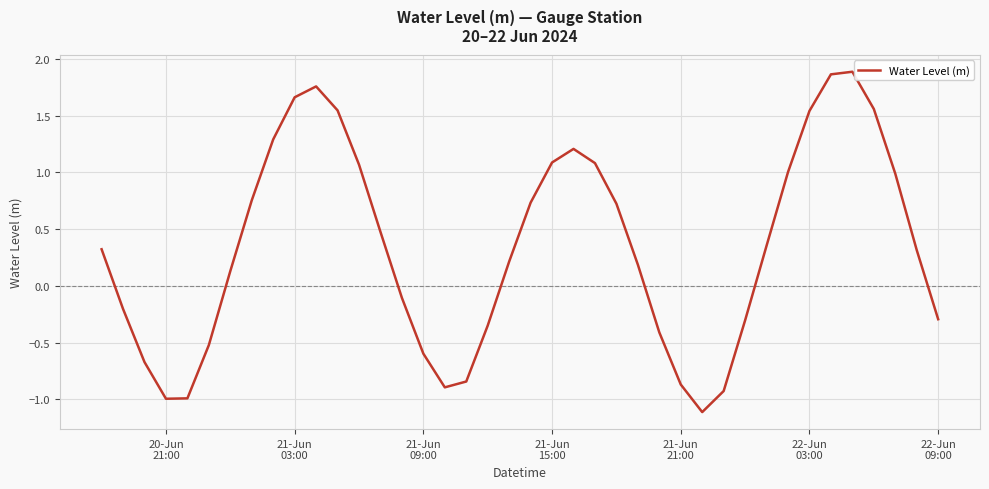

What is the smallest value displayed?

-1.1